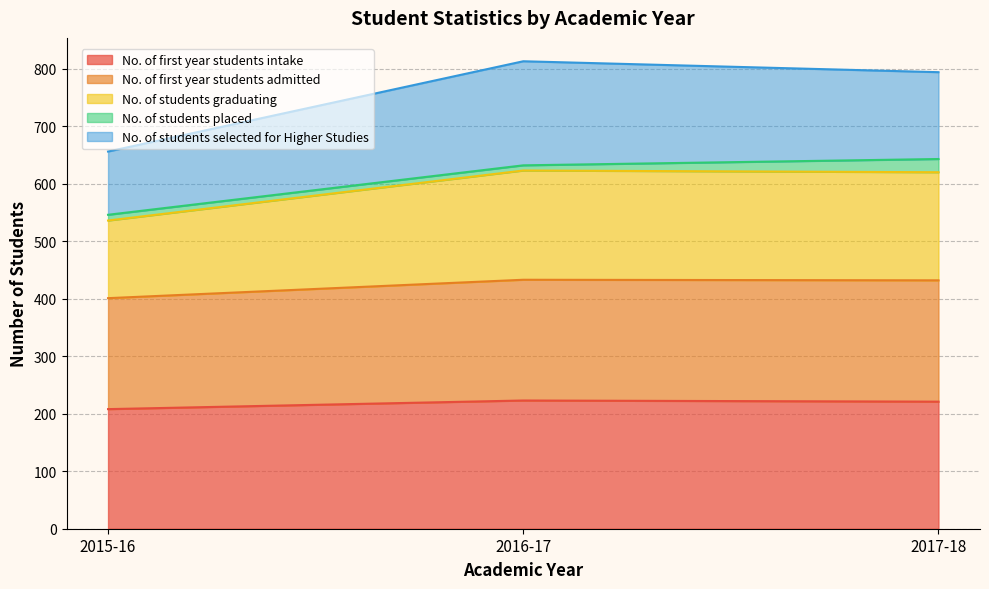

At which label is No. of students graduating closest to 579?

2017-18